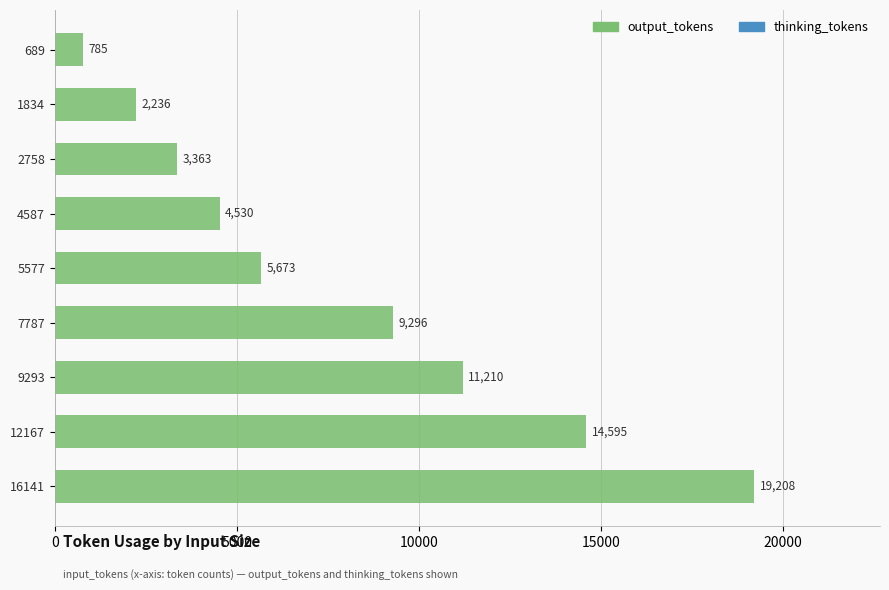

How many bars are there in total?

9